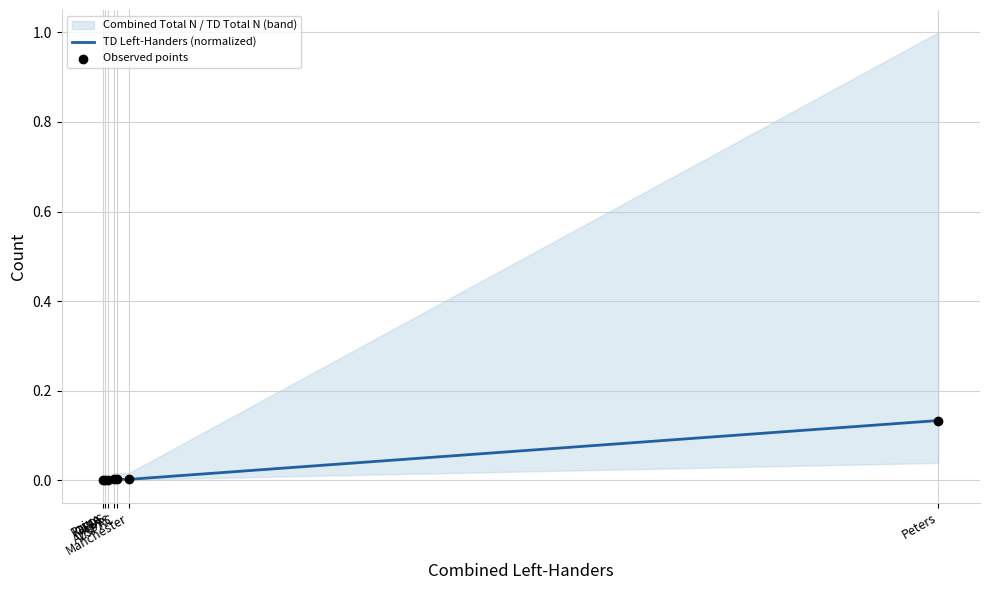

Which series has the largest total across all categories?

TD Left-Handers (normalized)